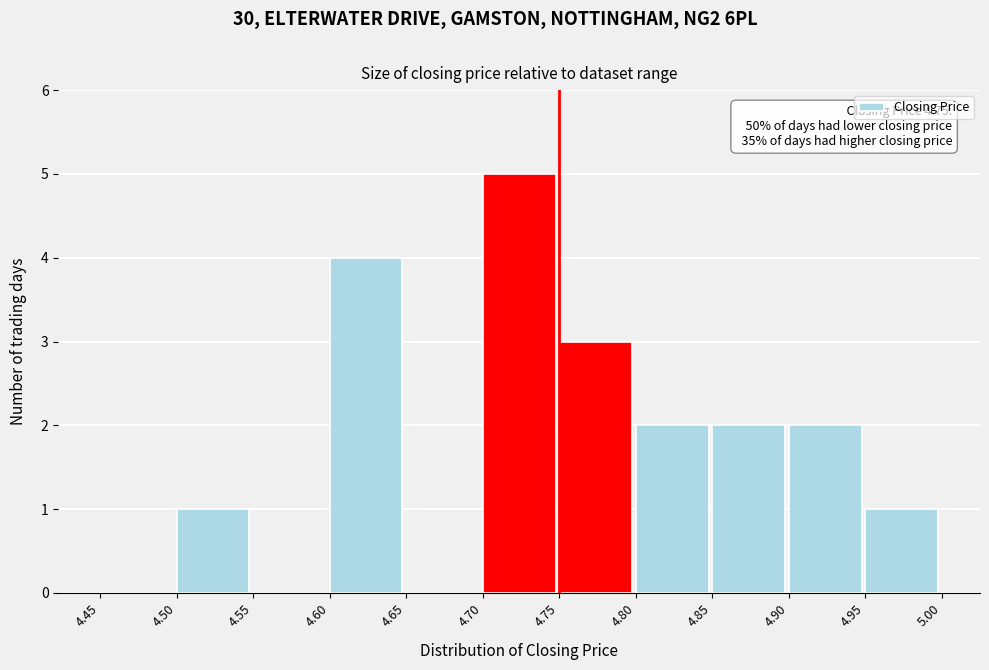

Over which range of the x-axis is the bar tallest?

4.70 to 4.75